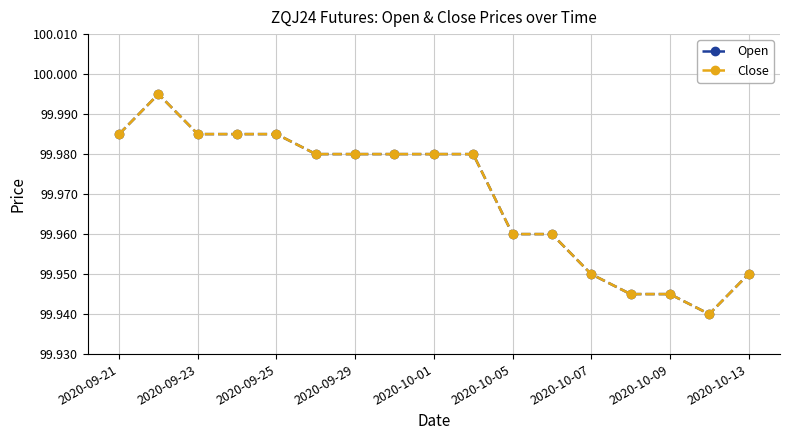

Does the chart have visible grid lines?

Yes